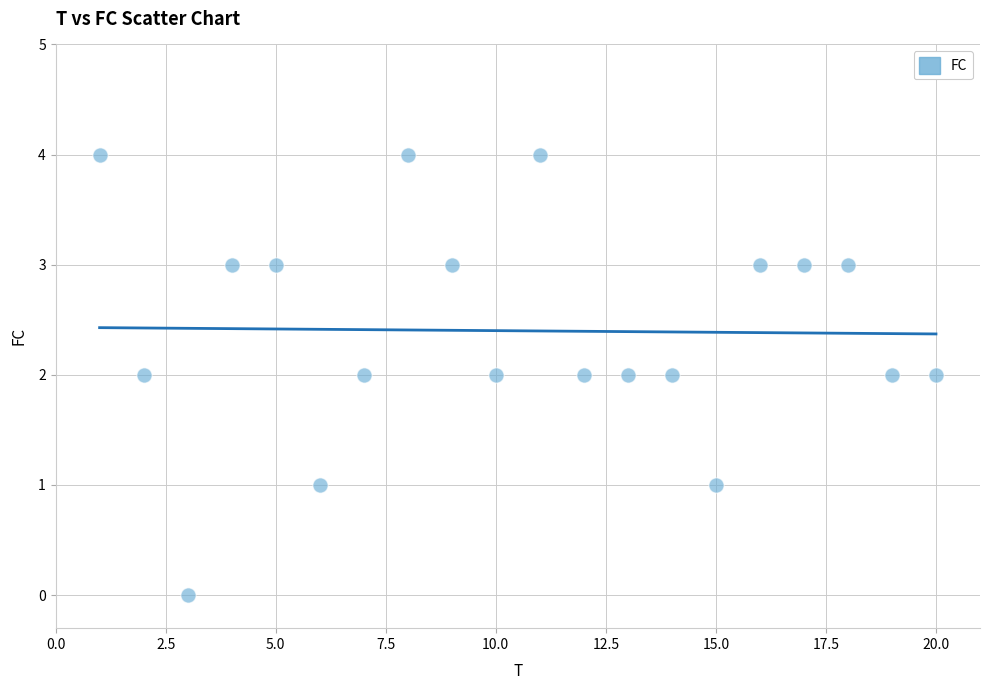

What is the range of X values (max minus min)?

19